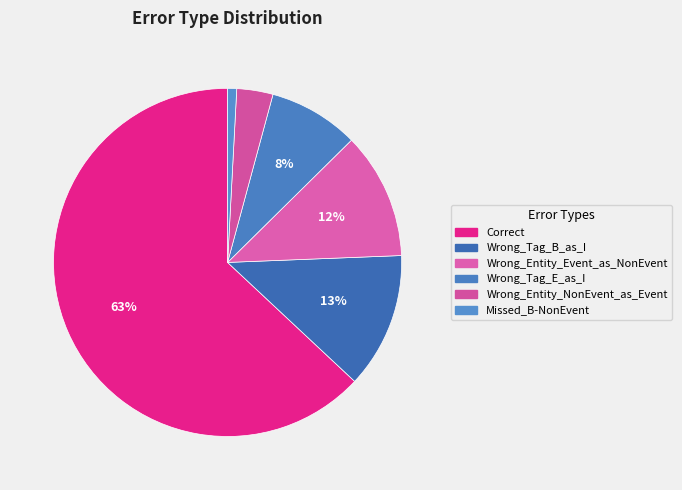

What is the largest slice in the pie chart?

Correct